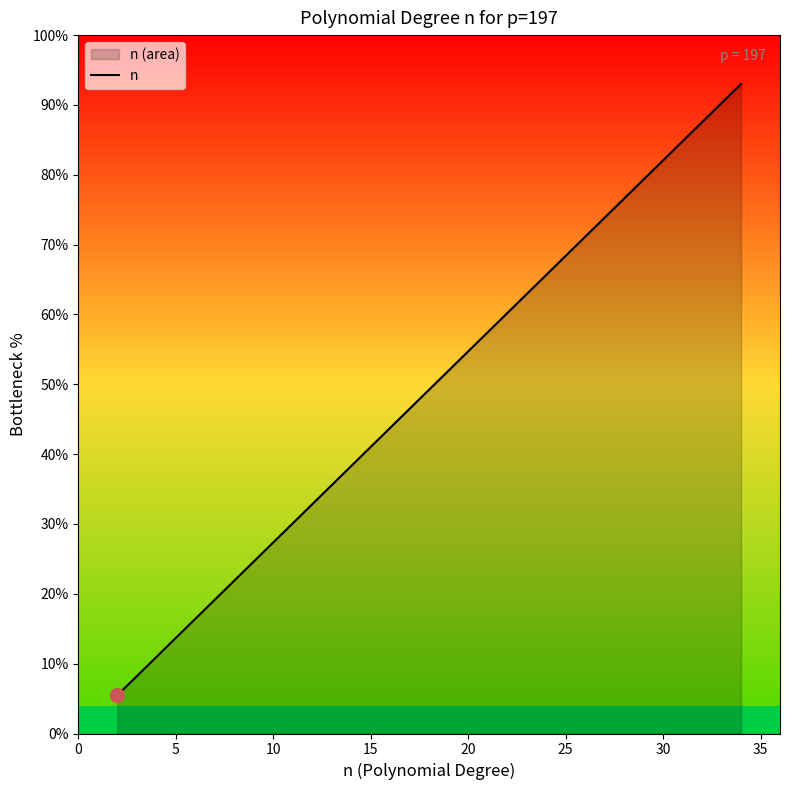

What is the difference between the maximum and minimum values?

87.5